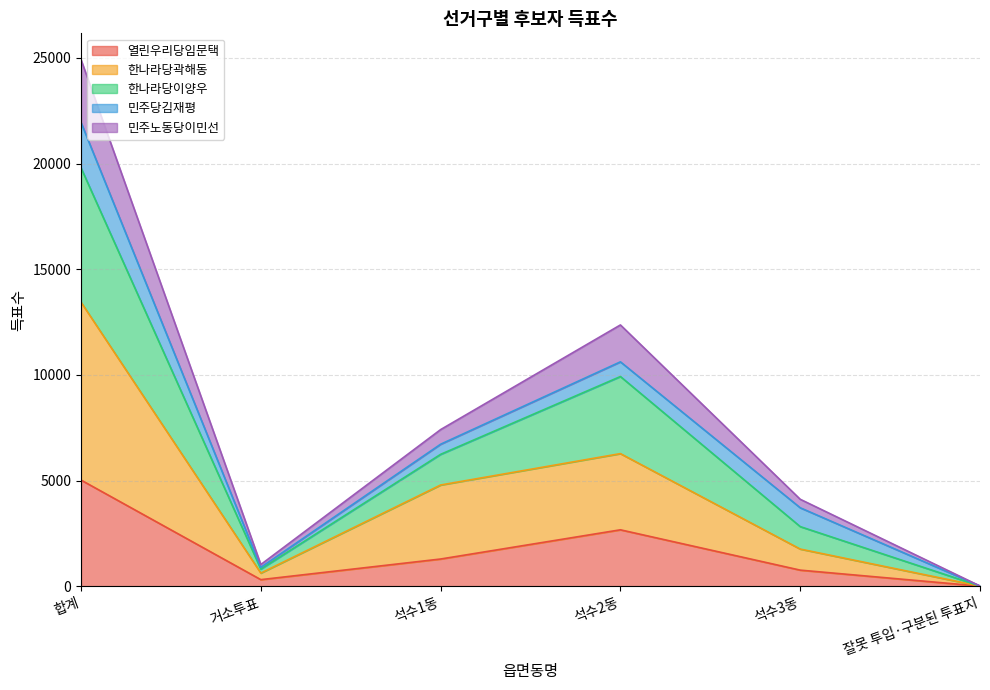

At which label does 열린우리당임문택 first exceed 1285?

합계